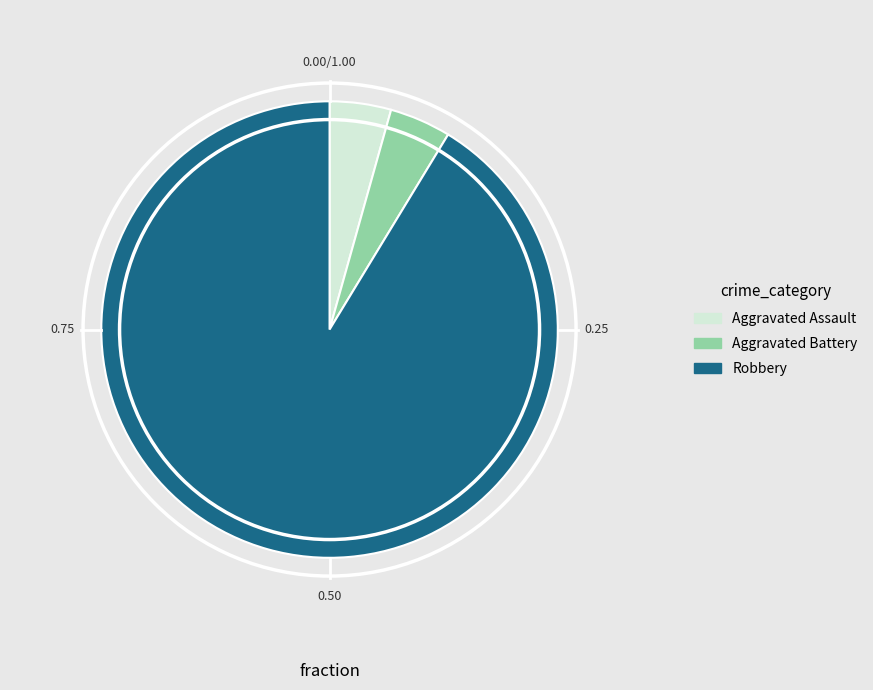

Is there any slice that represents more than half of the pie?

Yes